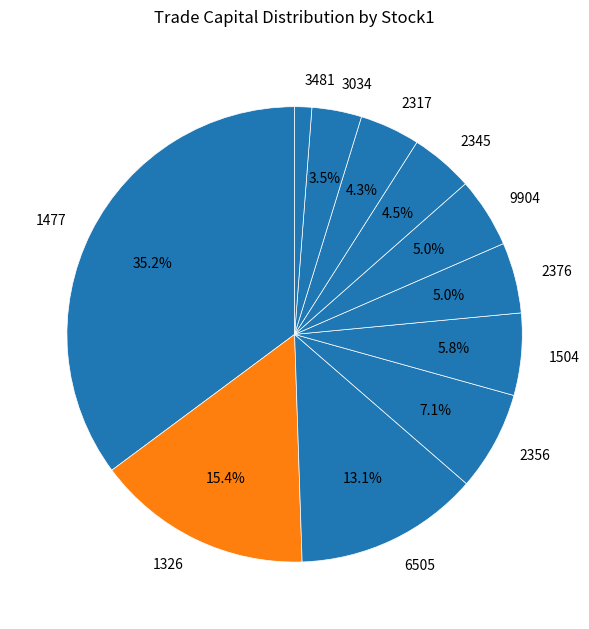

To the nearest percent, what is the difference between the largest and smallest slice percentages?

34%